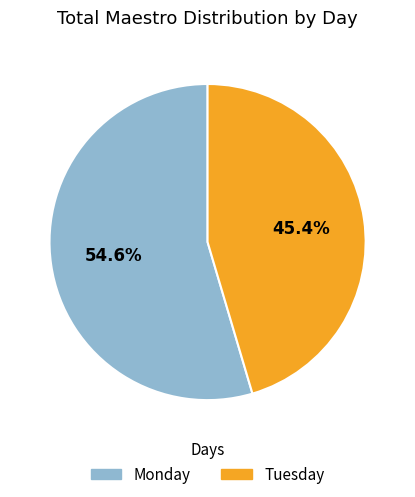

To the nearest percent, what portion does Tuesday represent?

45%